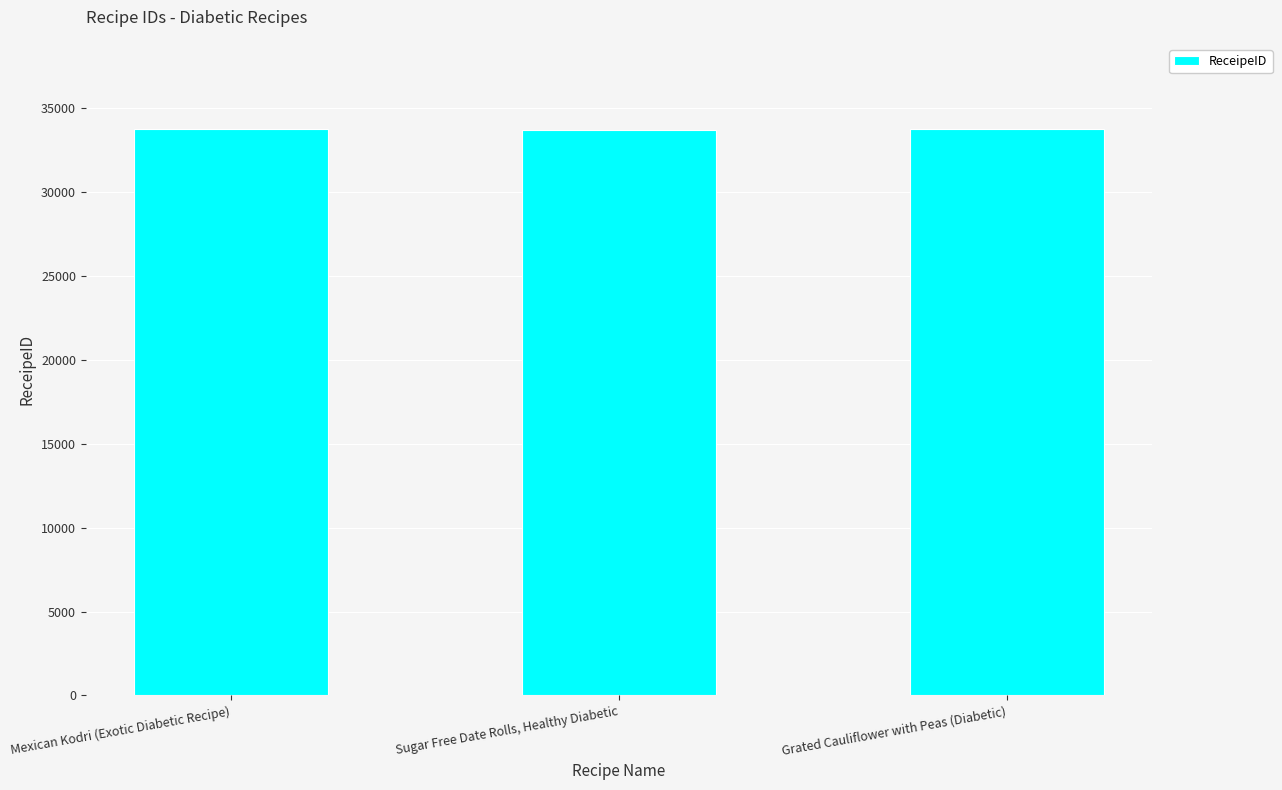

How many data points are less than 33745?

1